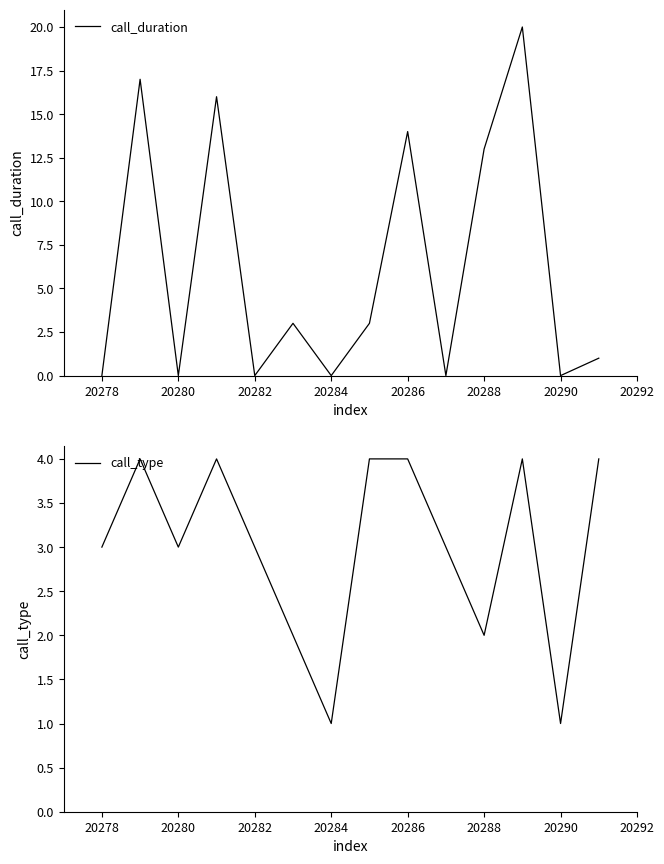

True or false: call_type has a value of 1 at 20284.

True